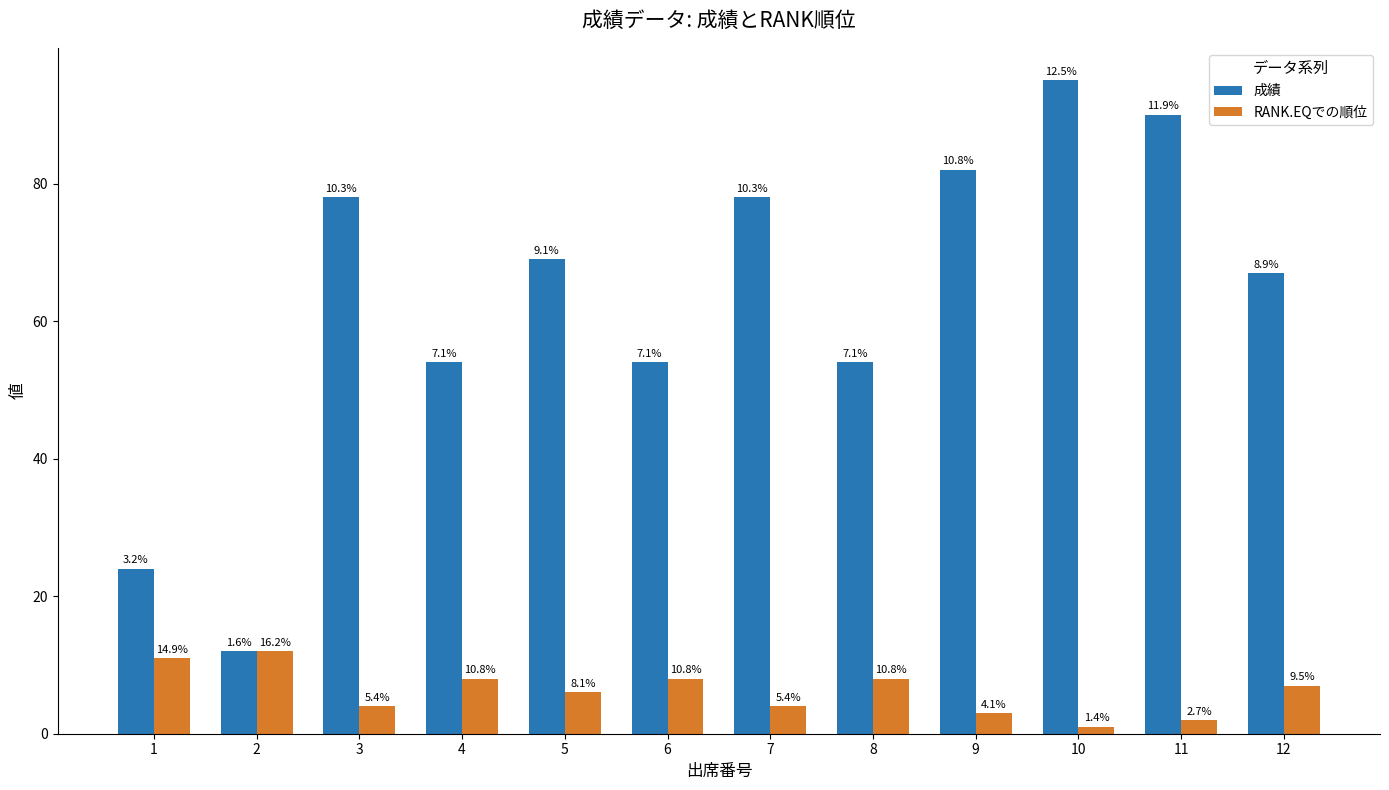

Which label corresponds to the smallest value in the chart?

10